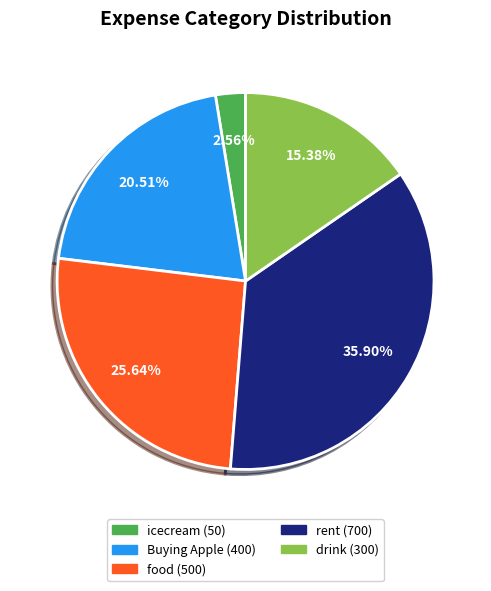

What percentage is NOT represented by drink?

84.6%